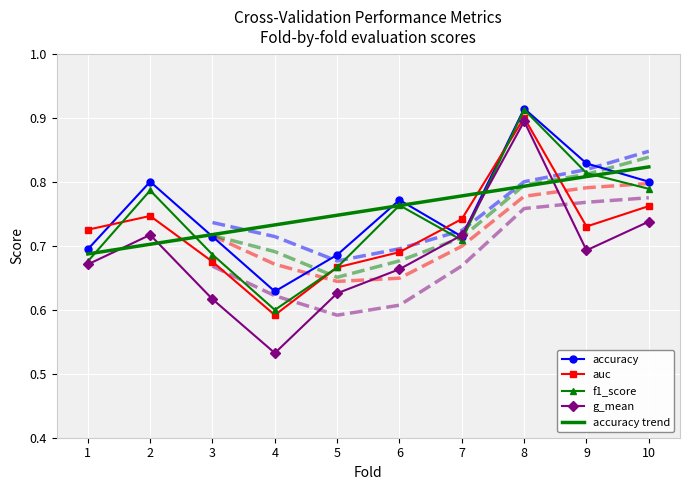

The value of auc at 6 is 0.2. True or false?

False